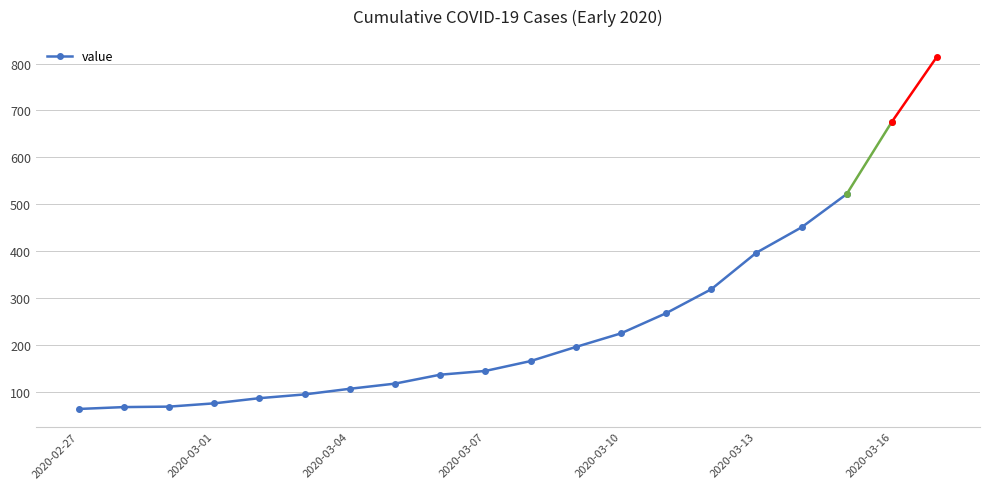

What is the value of the 14th point from the left?

268